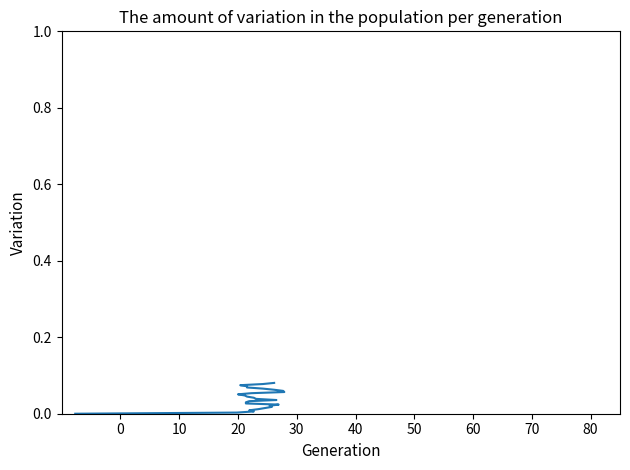

How many lines are shown in the chart?

1